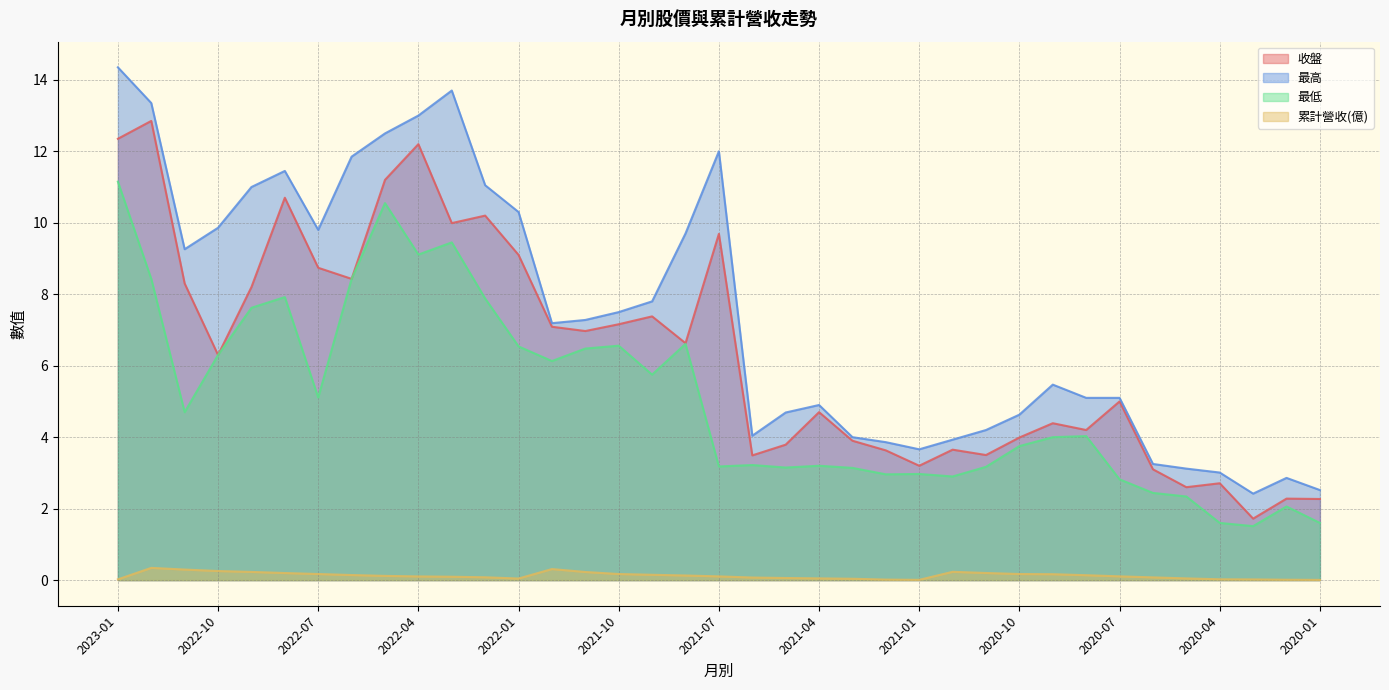

List the labels in order of 收盤 value, largest first.

2022-12, 2023-01, 2022-04, 2022-05, 2022-08, 2022-02, 2022-03, 2021-07, 2022-01, 2022-07, 2022-06, 2022-11, 2022-09, 2021-09, 2021-10, 2021-12, 2021-11, 2021-08, 2022-10, 2020-07, 2021-04, 2020-09, 2020-08, 2020-10, 2021-03, 2021-05, 2020-12, 2021-02, 2020-11, 2021-06, 2021-01, 2020-06, 2020-04, 2020-05, 2020-02, 2020-01, 2020-03